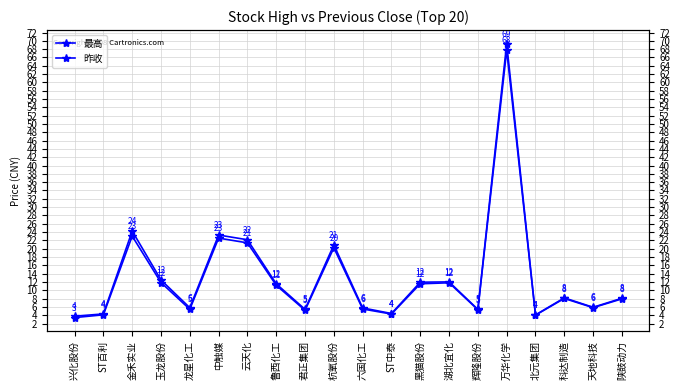

The value of 最高 at 科达制造 is 12.7. True or false?

False